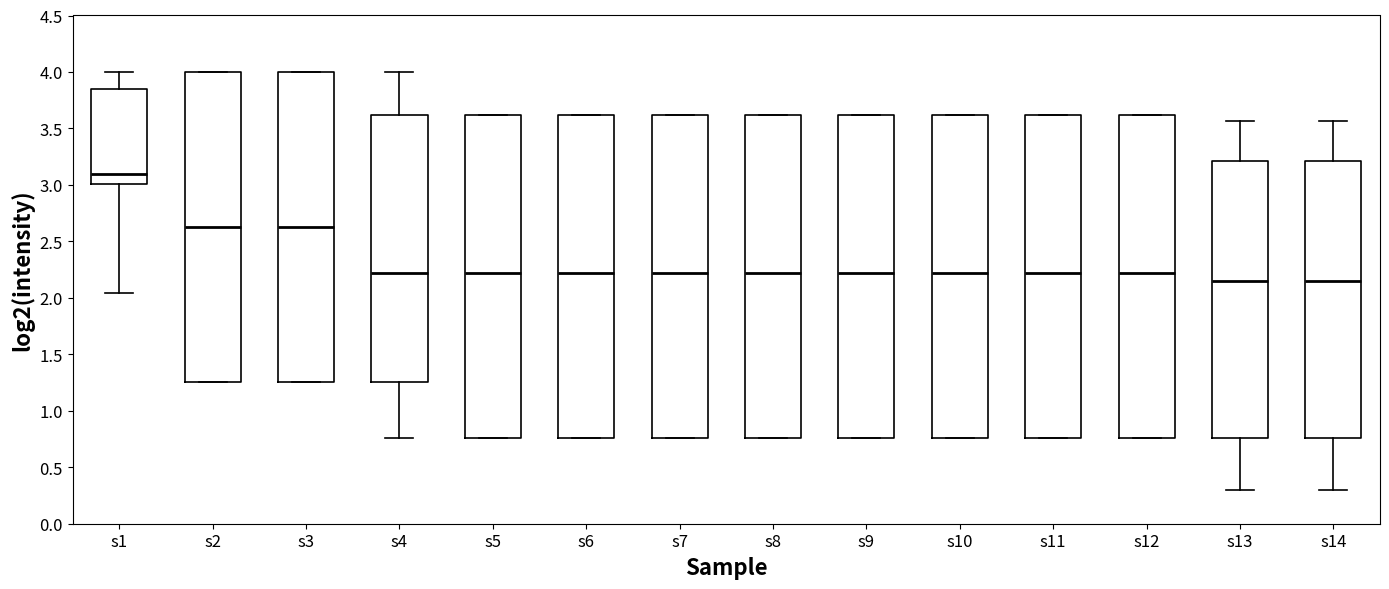

Where does the median line of the box for s5 sit on the y-axis? The values are not printed on the chart, so give them approximately, as read against the axis.

2.20